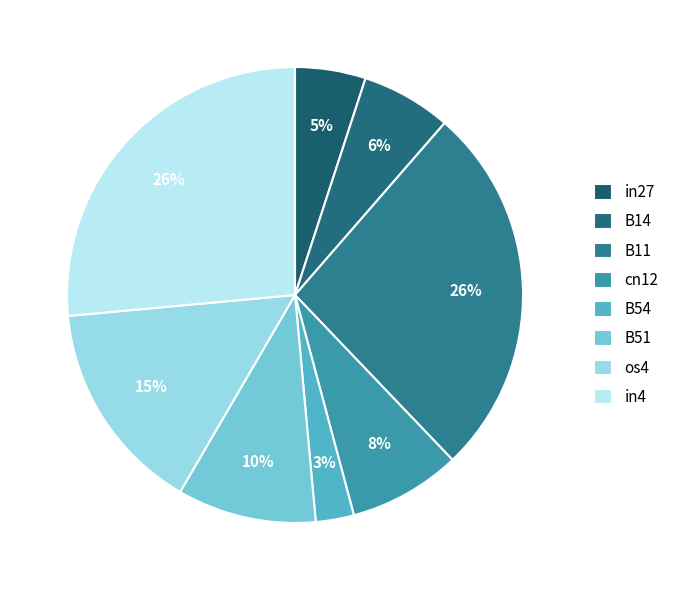

Which category has the biggest portion of the pie?

B11